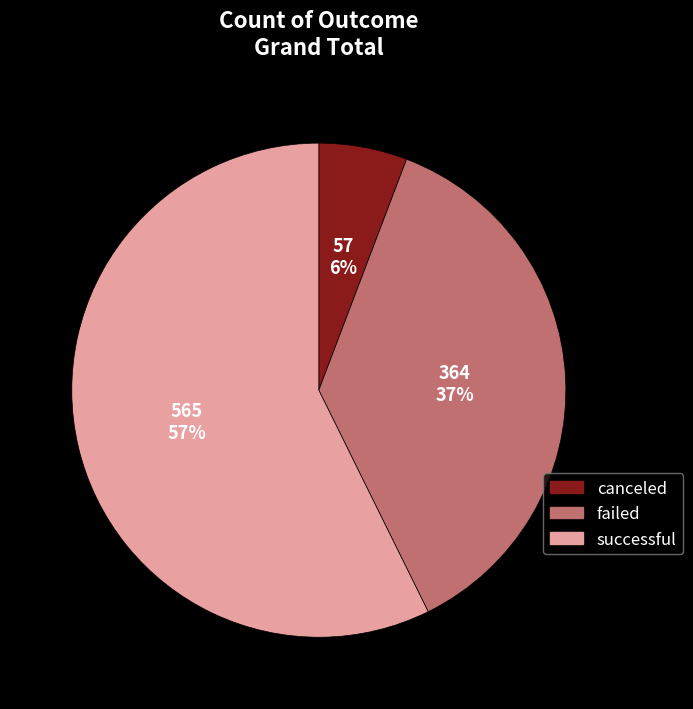

Combined, do failed and successful account for over 50%?

Yes